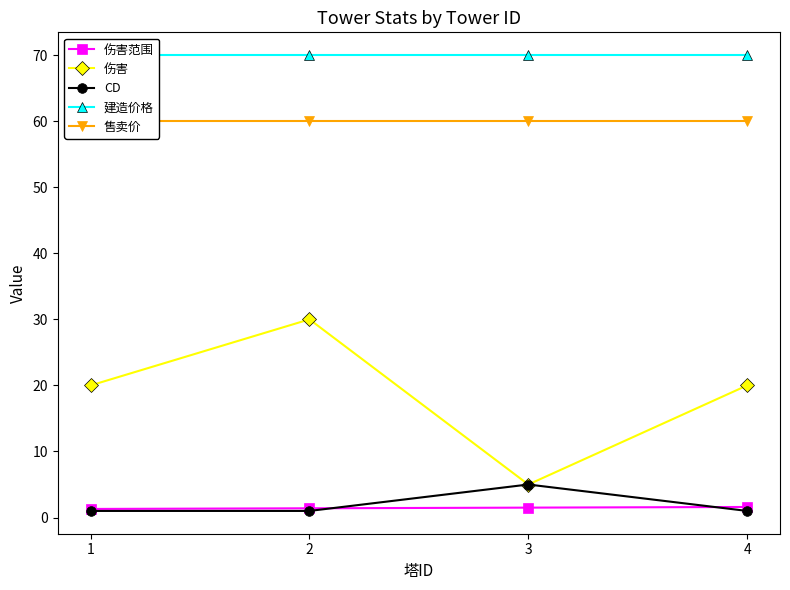

What is the total value across all series at 2?

162.4